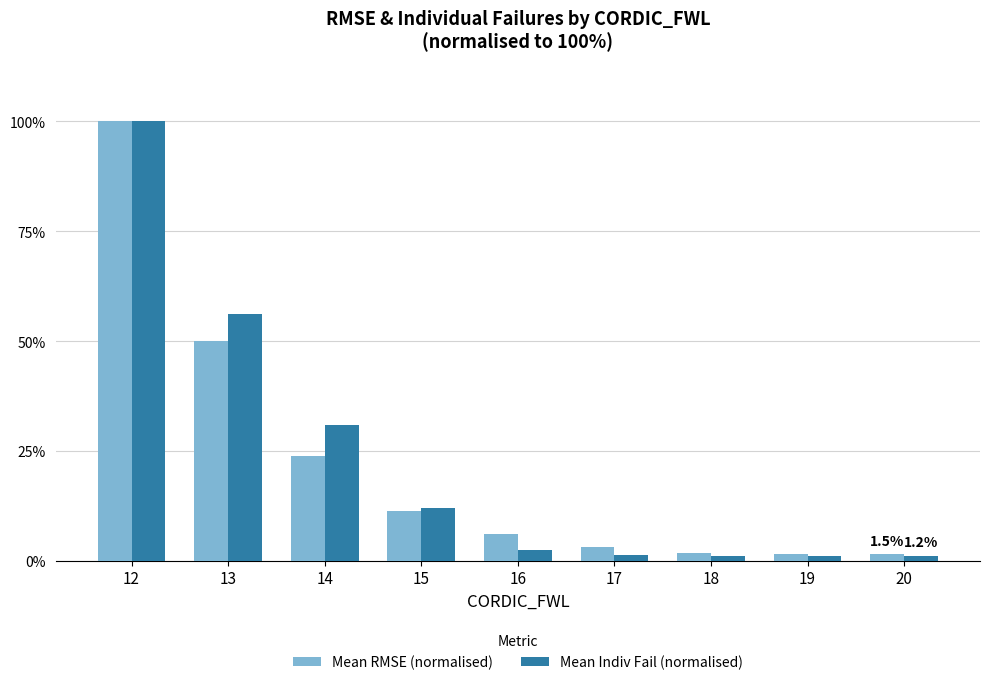

The Mean Indiv Fail (normalised) series shows 12.0 at 15. True or false?

True